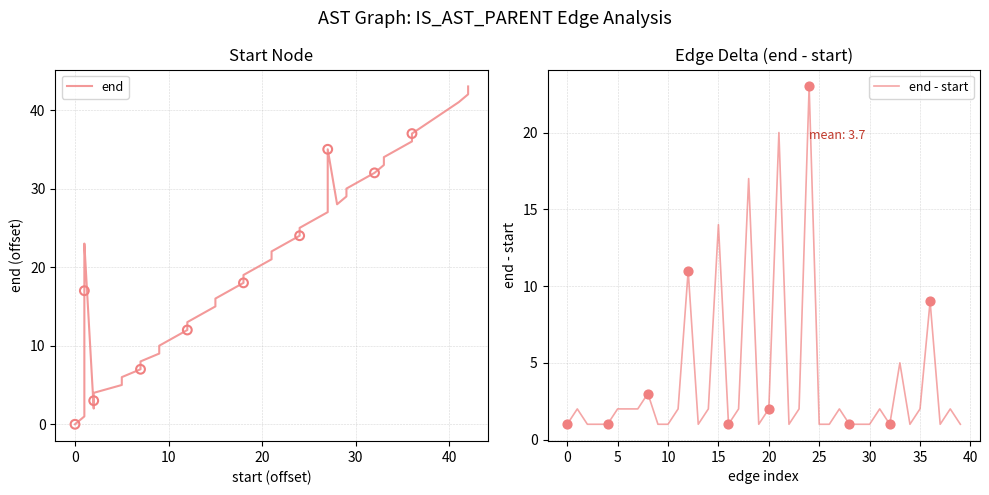

What is the total value across all series at 10?

12